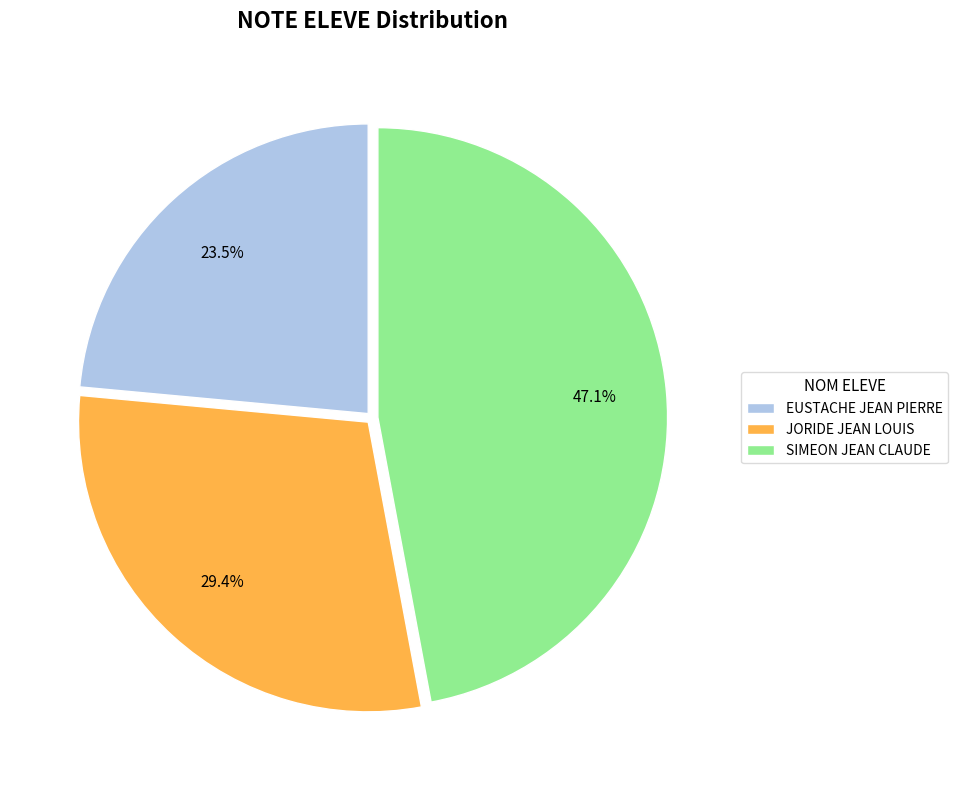

Which category has the biggest portion of the pie?

SIMEON JEAN CLAUDE